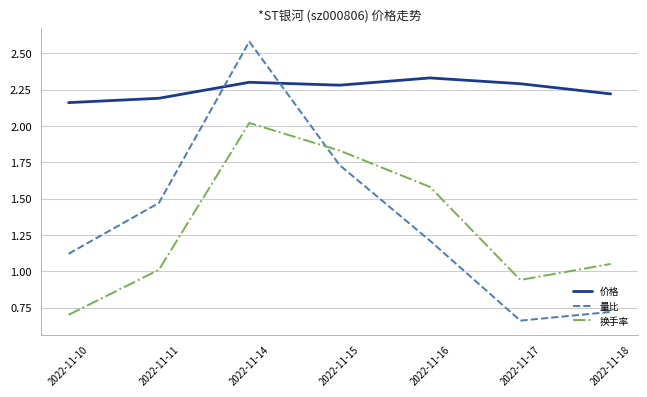

How many interior local peaks does the 价格 series have?

2